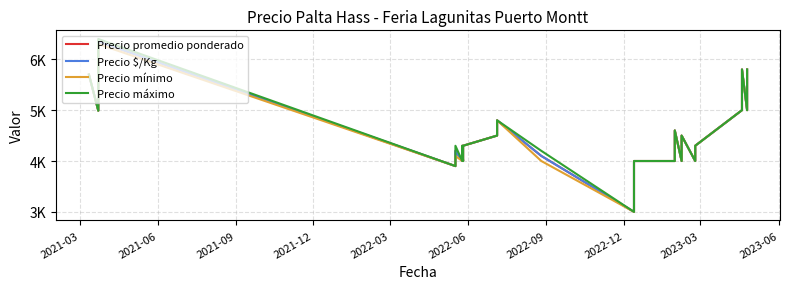

True or false: Precio máximo has more than 0 interior local peaks.

True